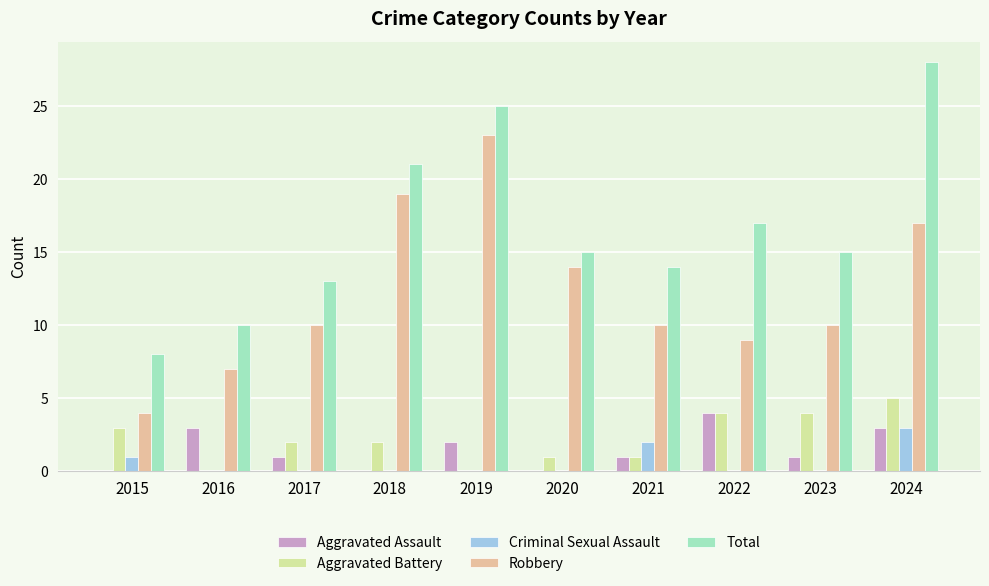

The value of Total at 2019 is 25. True or false?

True